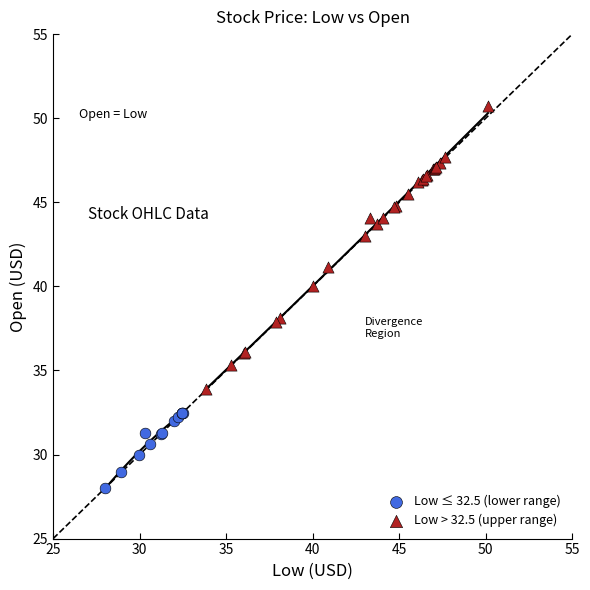

Which series contains the lowest Y value?

Low ≤ 32.5 (lower range)